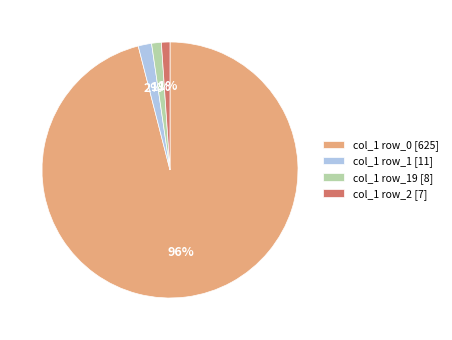

Combined, do col_1 row_1 [11] and col_1 row_2 [7] account for over 50%?

No